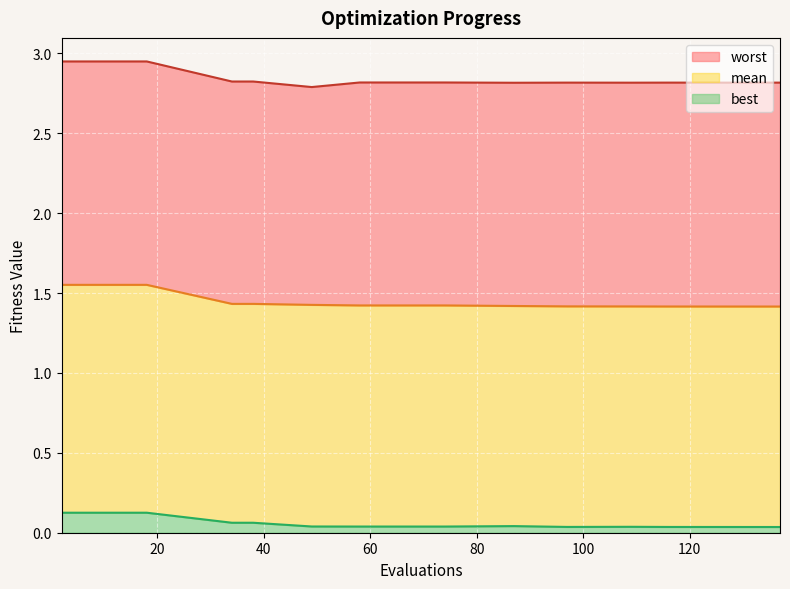

What are all the series names shown in the legend?

mean, best, worst